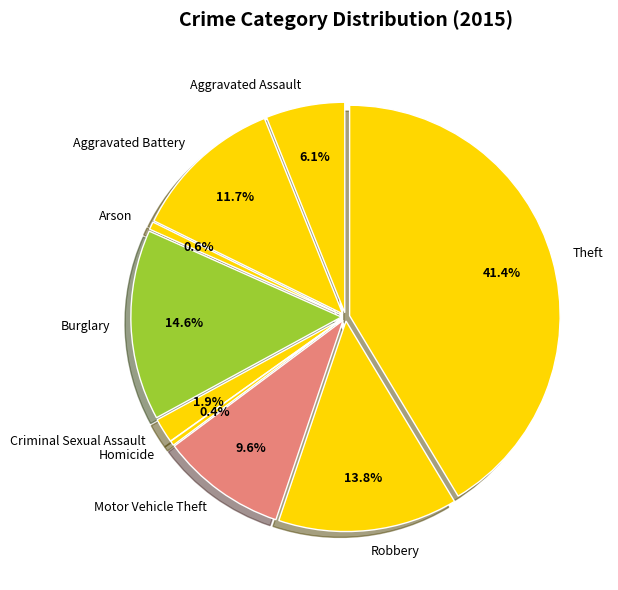

Is Criminal Sexual Assault the majority of the pie?

No